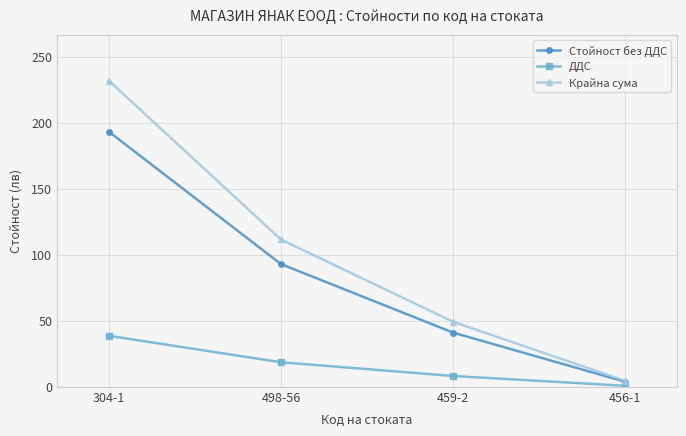

At which label is Стойност без ДДС closest to 98?

498-56